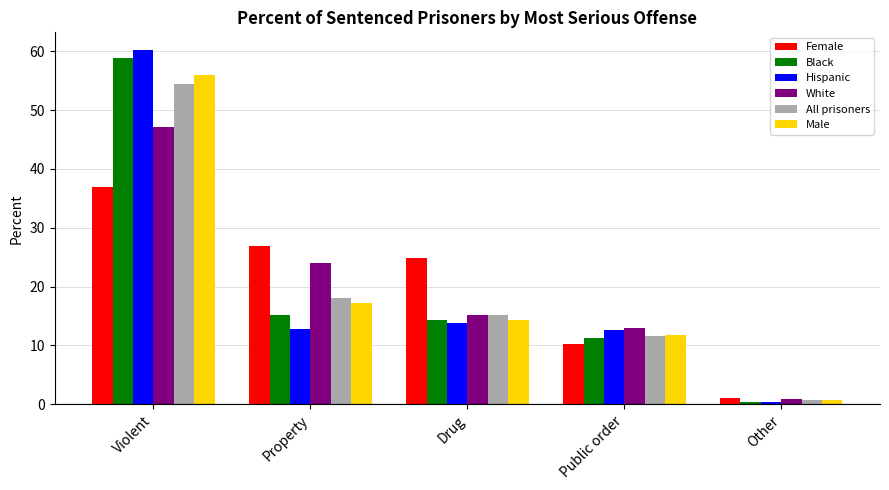

True or false: All prisoners has a value of 54.5 at Violent.

True